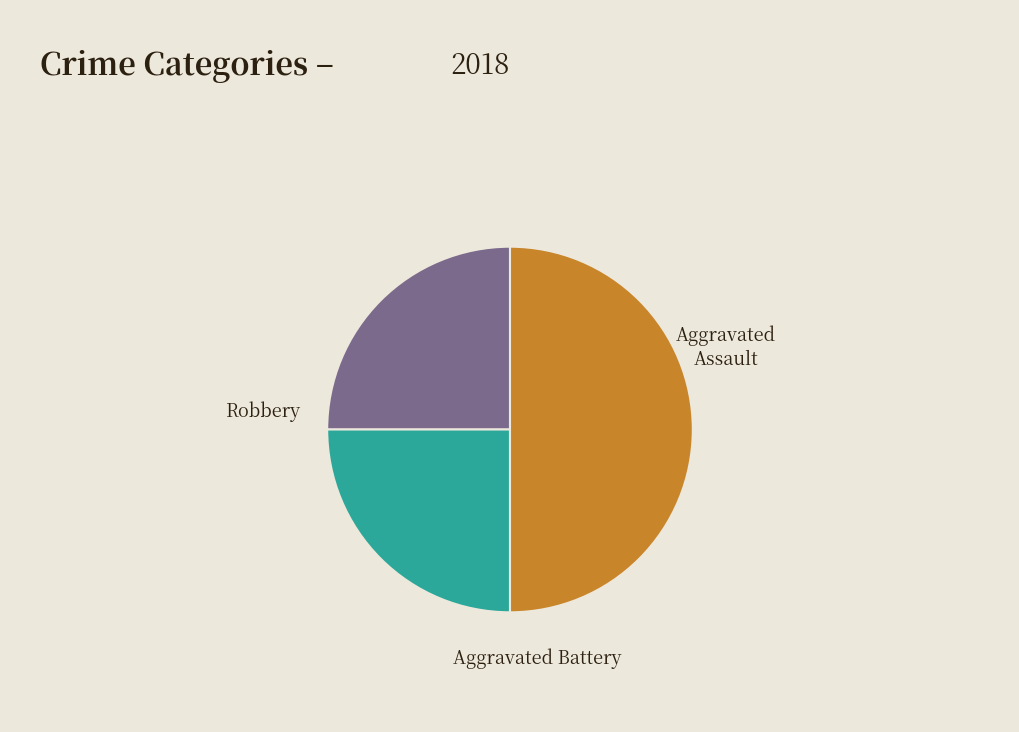

Rank the categories by value from lowest to highest.

Aggravated Assault, Aggravated Battery, Robbery